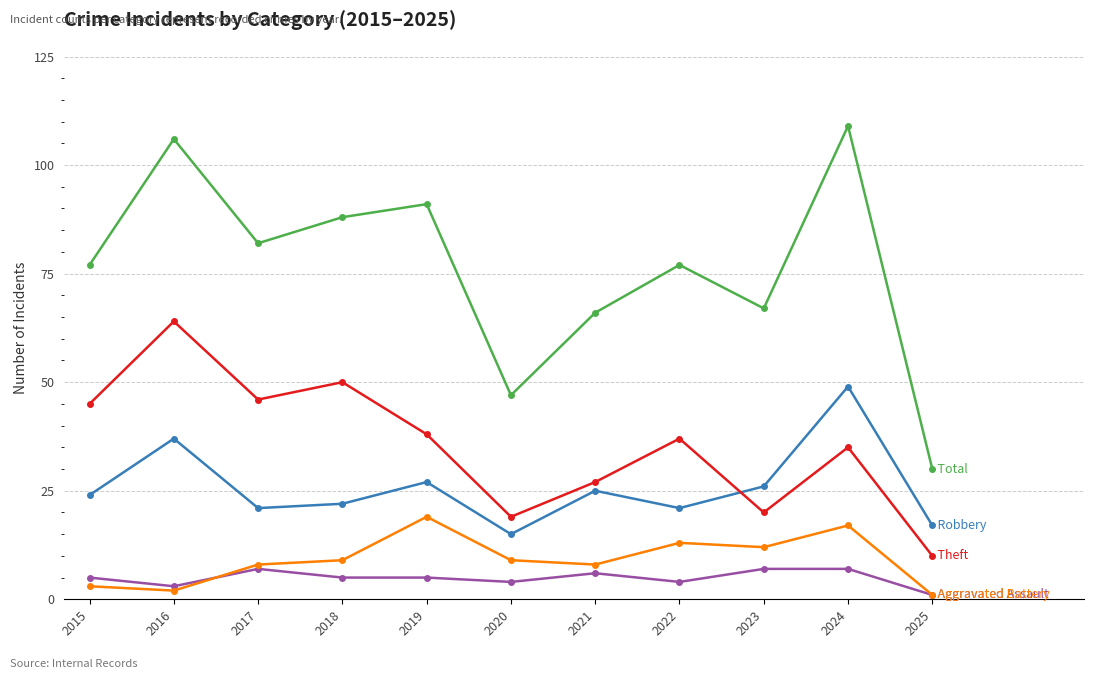

What is the greatest value displayed?

109